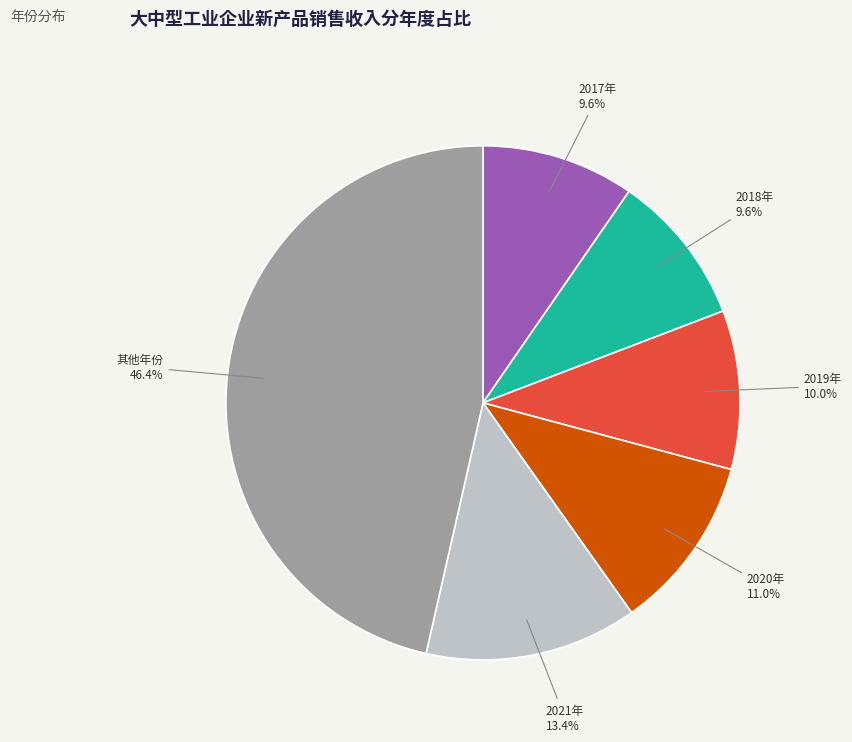

Count the number of slices in the pie.

6